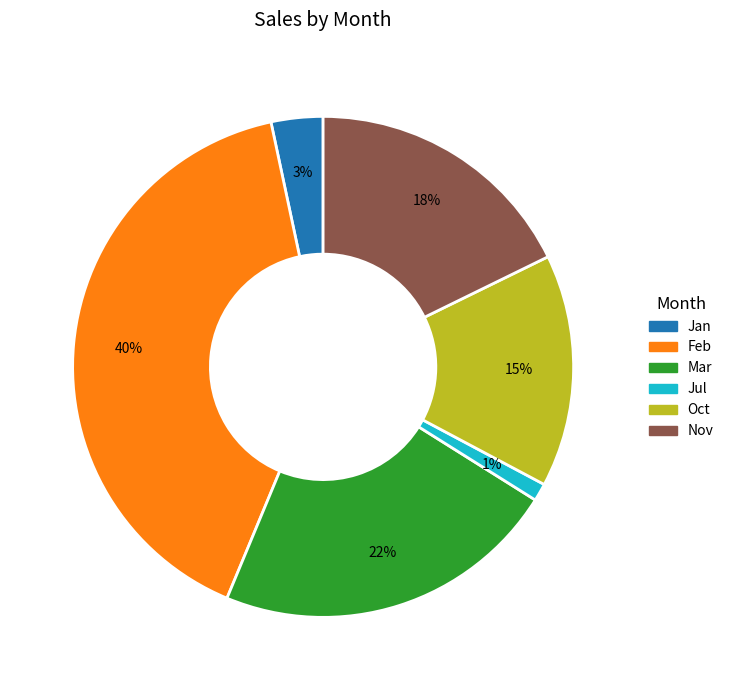

Does Jul represent more than half of the total?

No